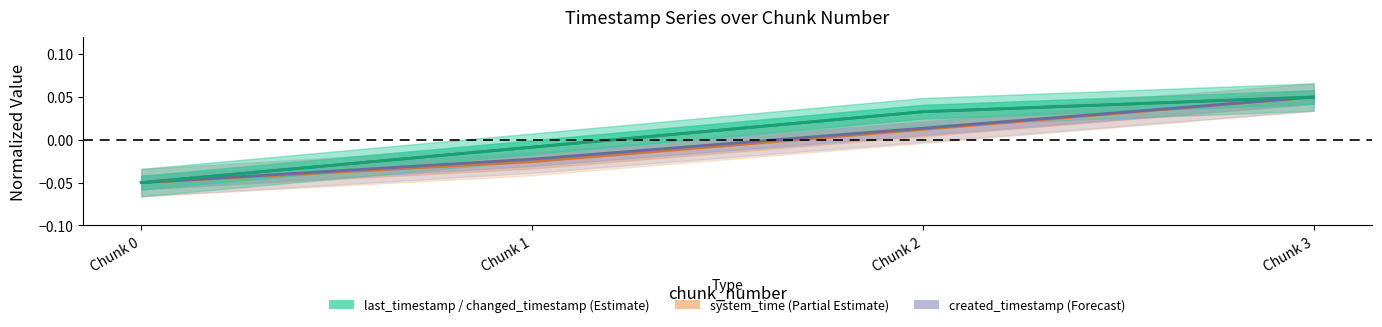

What is the value of the created_timestamp point at the 1st from the left?

-0.1